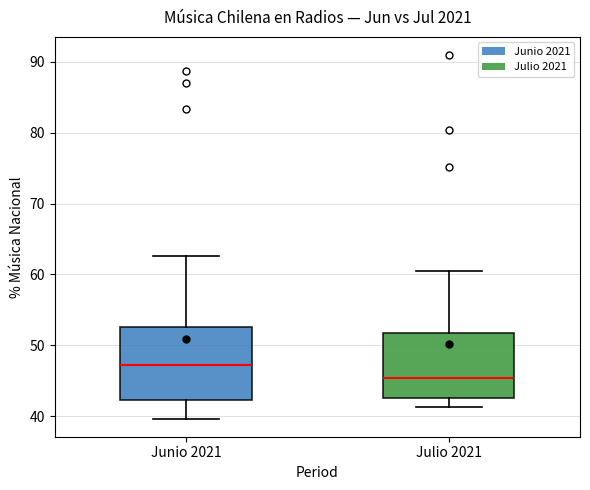

Reading left to right, transcribe this box plot: for each box, give where its median line is, the range the box spans, and where its two whiskers end, as read against the y-axis. The values are not printed on the chart, so give them approximately, as read against the axis.

Junio 2021: median 47, box 42 to 53, whiskers 40 to 63
Julio 2021: median 45, box 43 to 52, whiskers 41 to 61